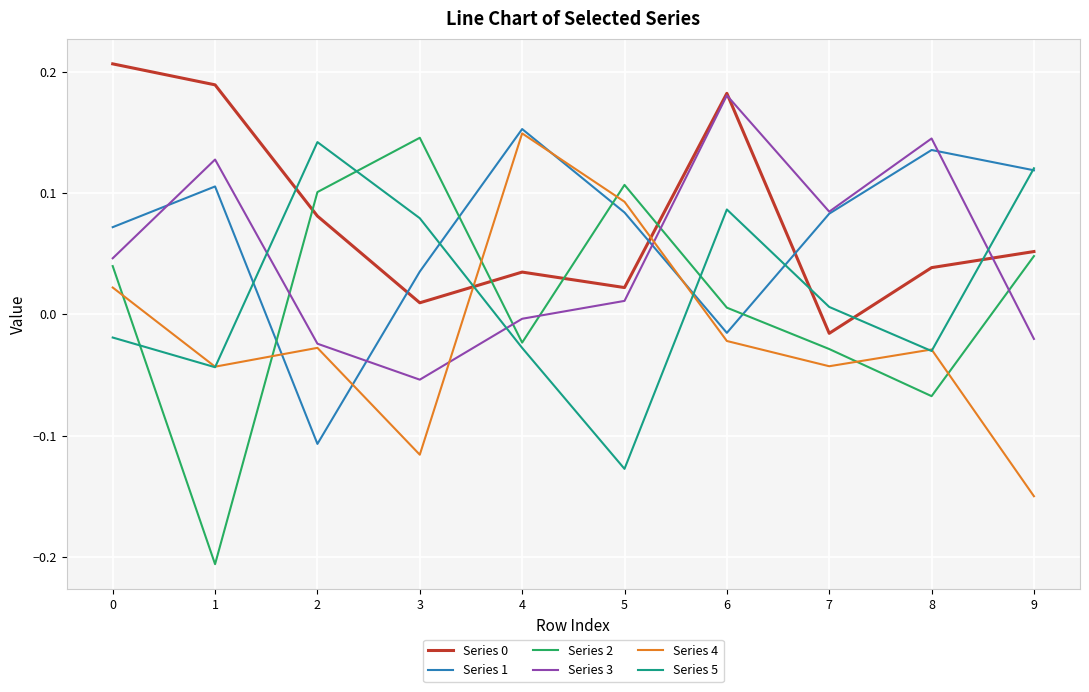

How many lines are shown in the chart?

6